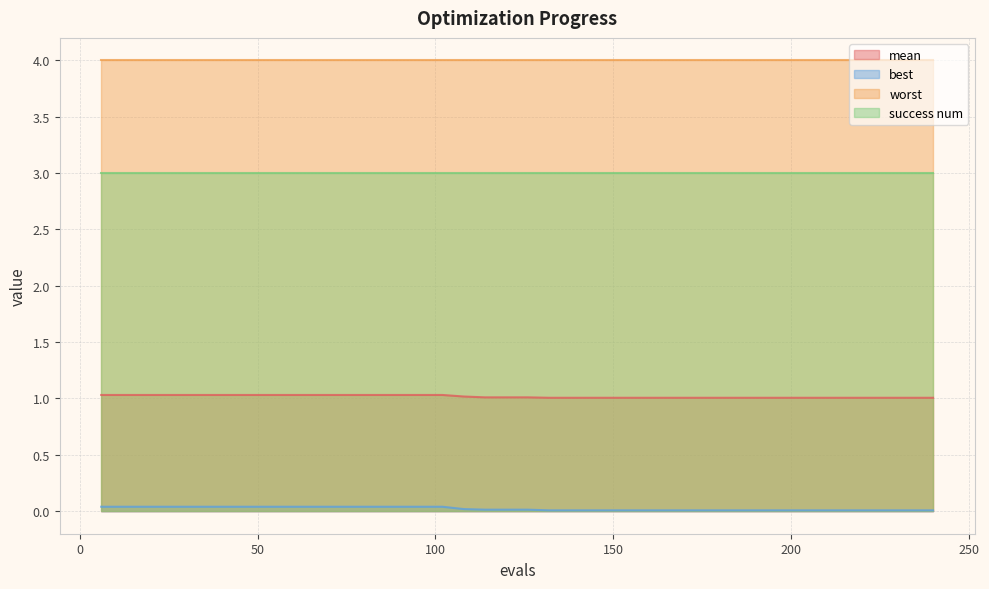

Does the chart display data point markers on the line(s)?

No